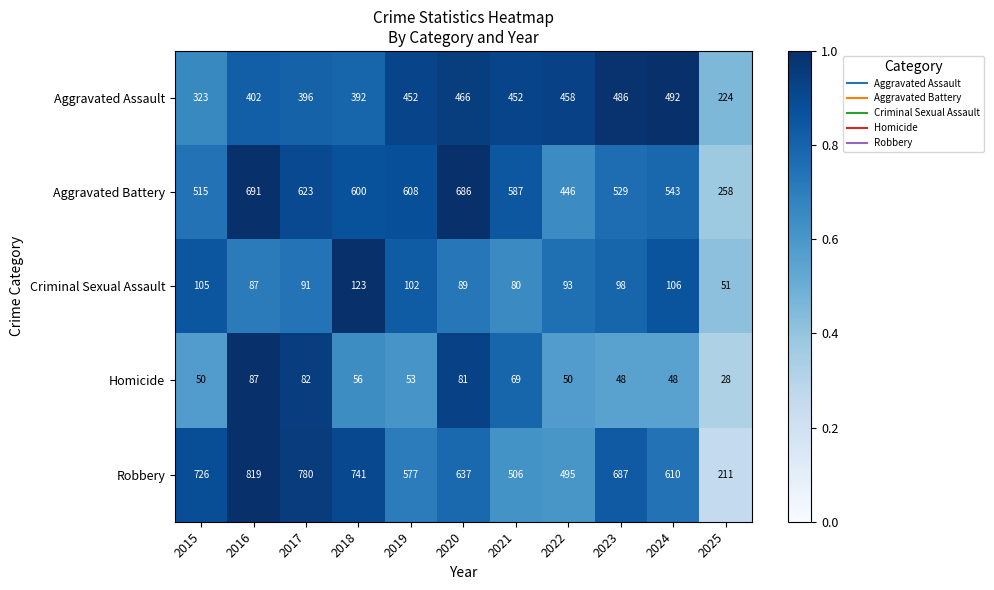

The Robbery series shows 780 at 2017. True or false?

True